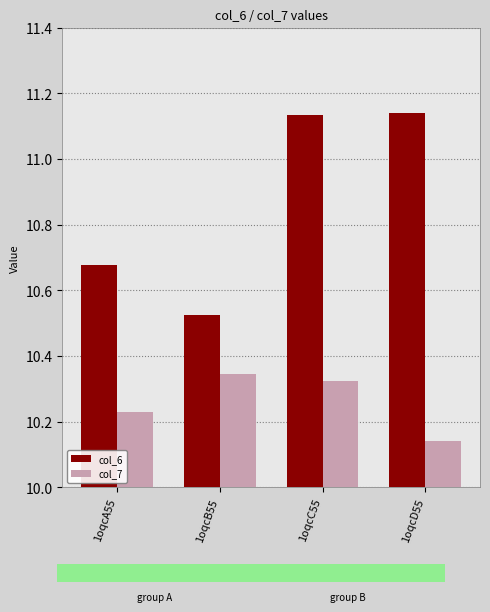

What is the difference between the highest and lowest values at 1oqcA55?

0.4